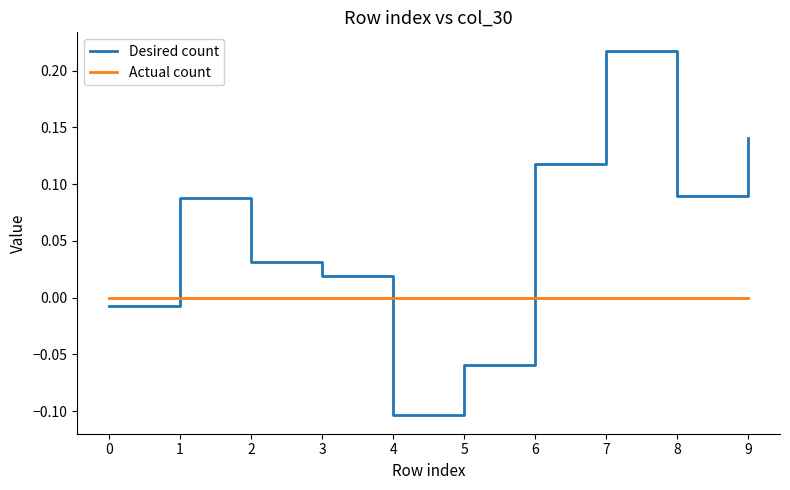

Which series has the widest spread of values?

Desired count